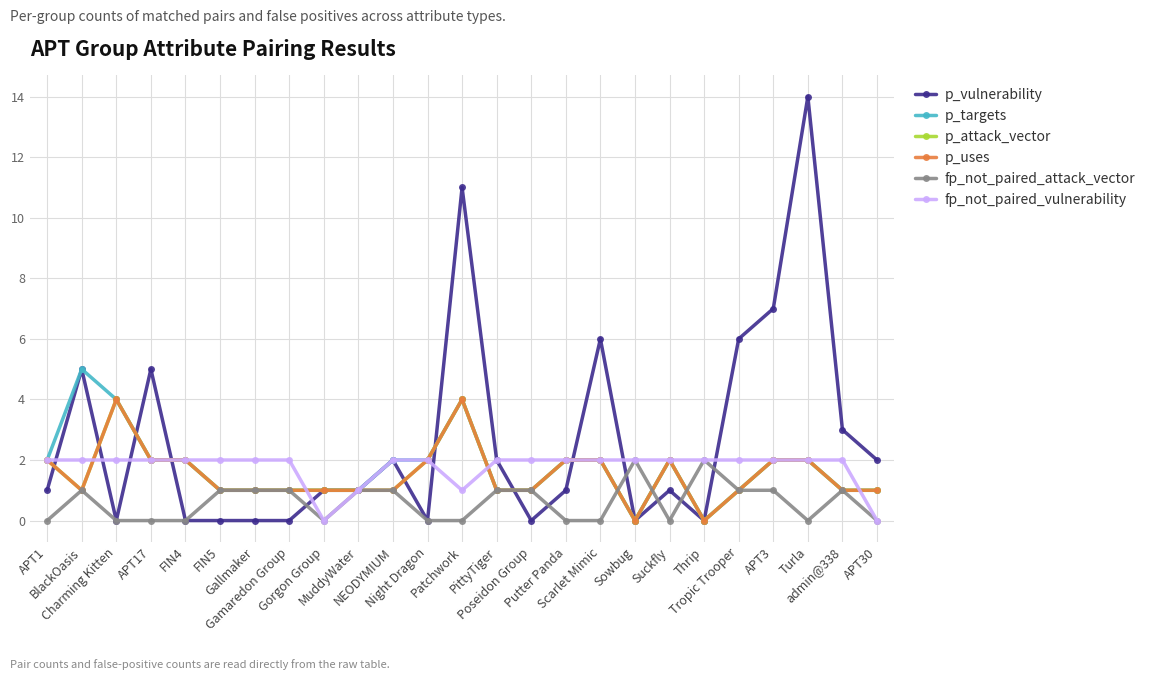

True or false: fp_not_paired_attack_vector and fp_not_paired_vulnerability intersect in this chart.

False